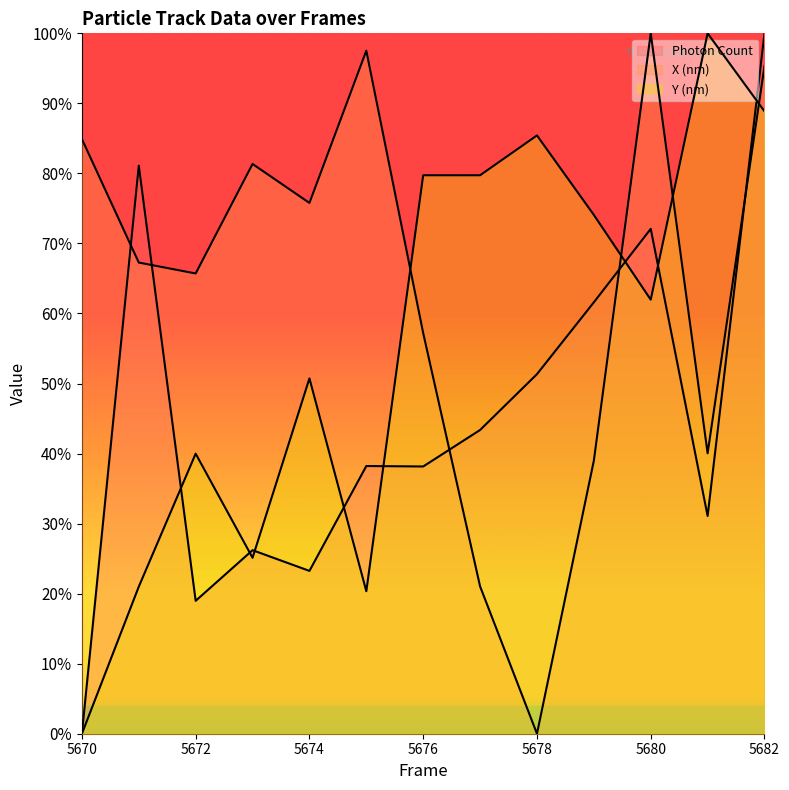

Rank the series by their average value, from highest to lowest.

X (nm), Y (nm), Photon Count